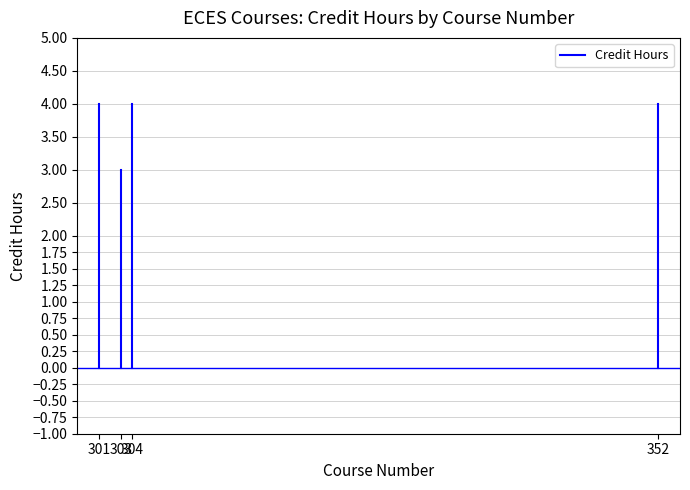

What is the difference between the maximum and minimum values?

4